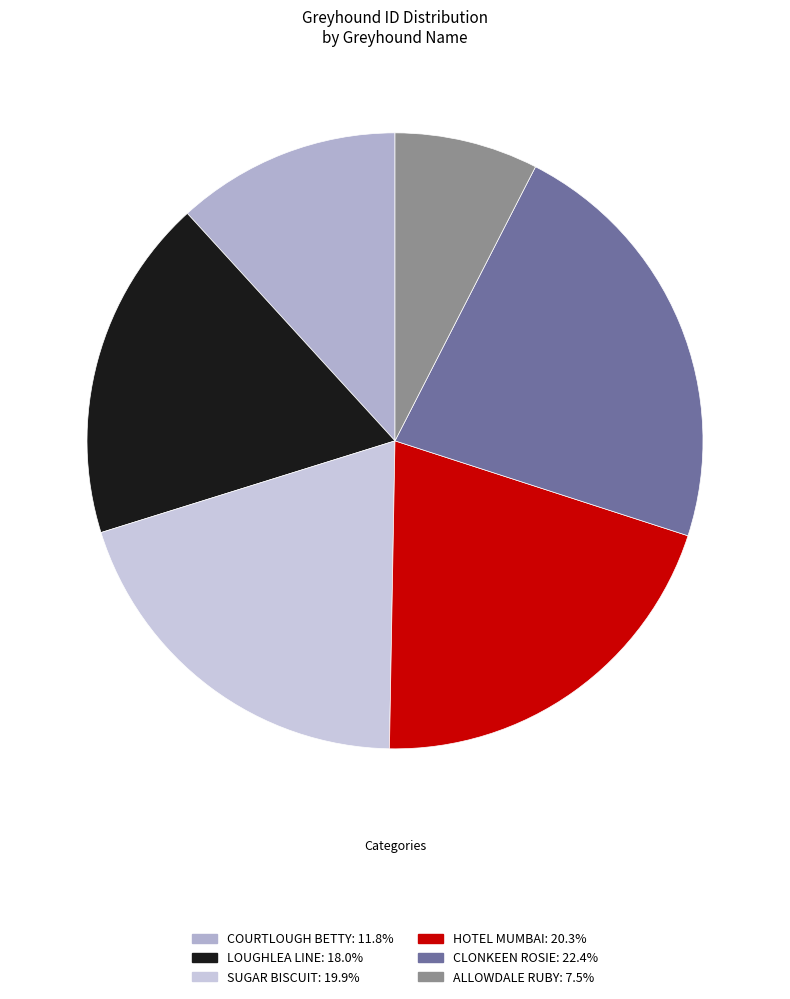

The LOUGHLEA LINE slice represents 28% of the pie. True or false?

False